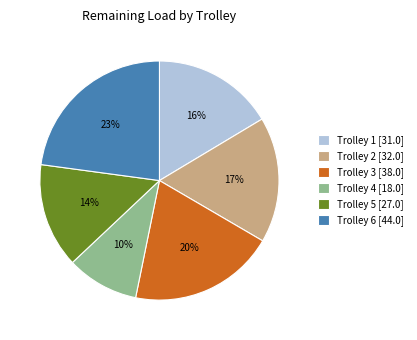

True or false: Trolley 4 [18.0] accounts for 19% of the total.

False